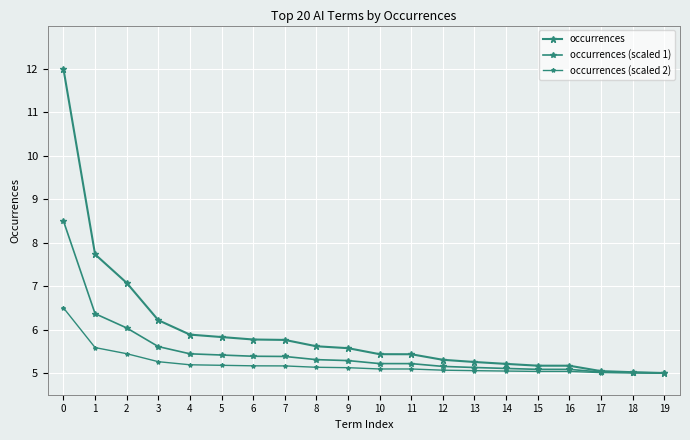

Rank the series at 7 from highest to lowest value.

occurrences, occurrences (scaled 1), occurrences (scaled 2)